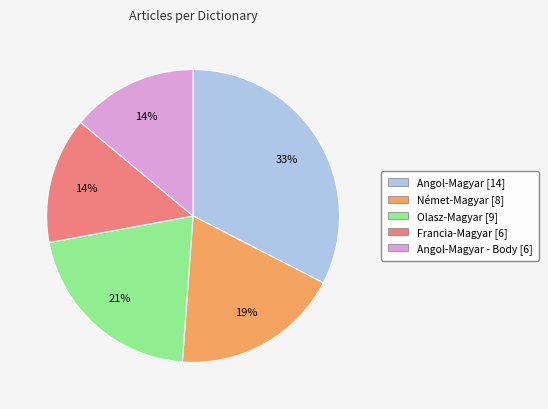

To the nearest percent, what is the average slice percentage?

20%